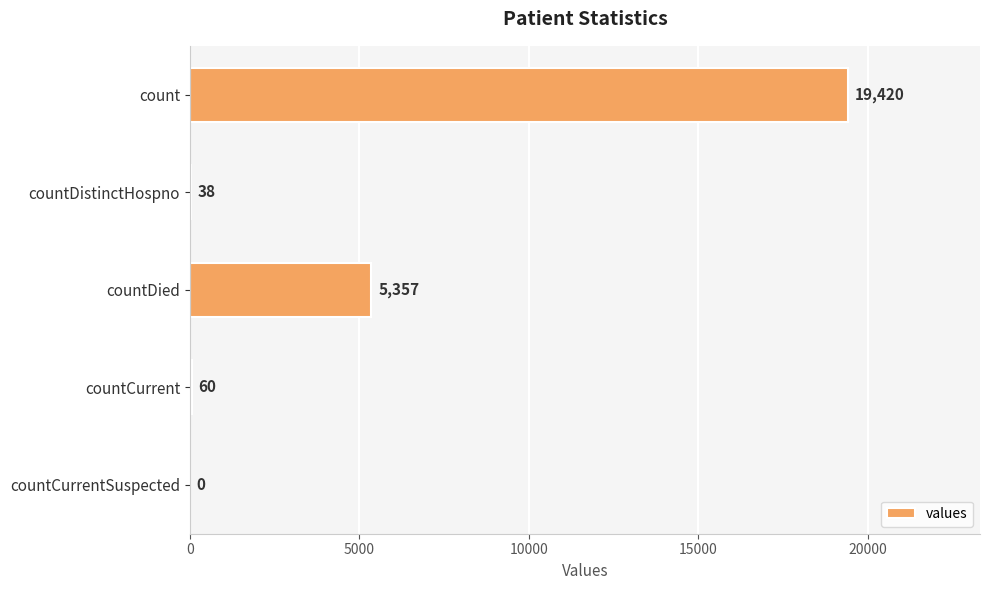

Which has a higher value, countCurrentSuspected or countDistinctHospno?

countDistinctHospno